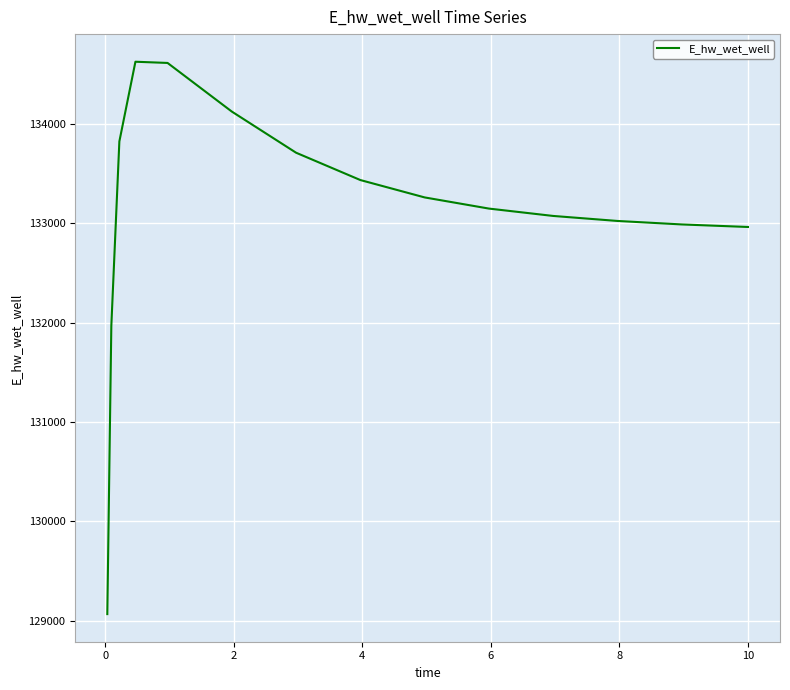

What is the greatest value displayed?

134623.7